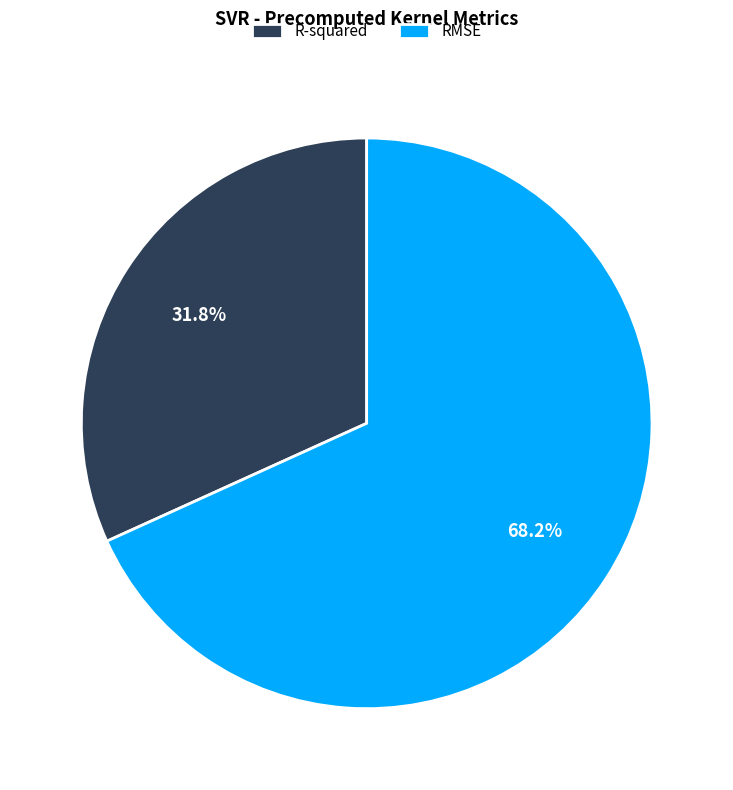

Is it true that R-squared is 38% of the pie?

False